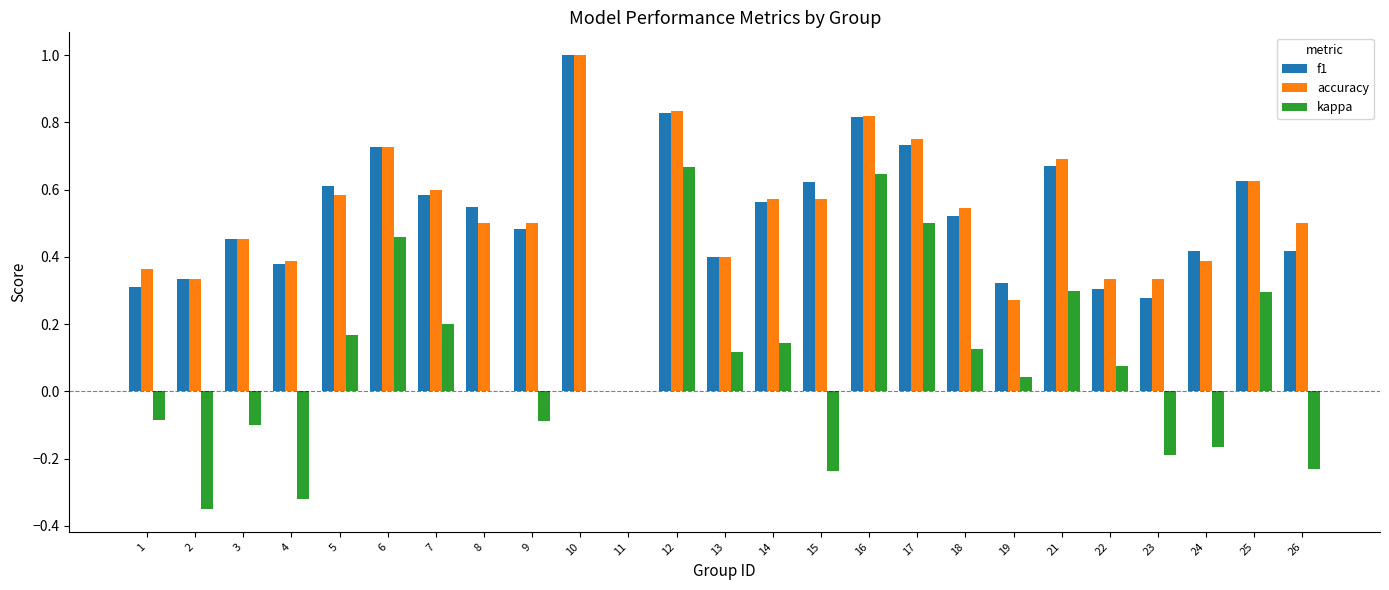

Is it true that accuracy equals 0.5 at 22?

False